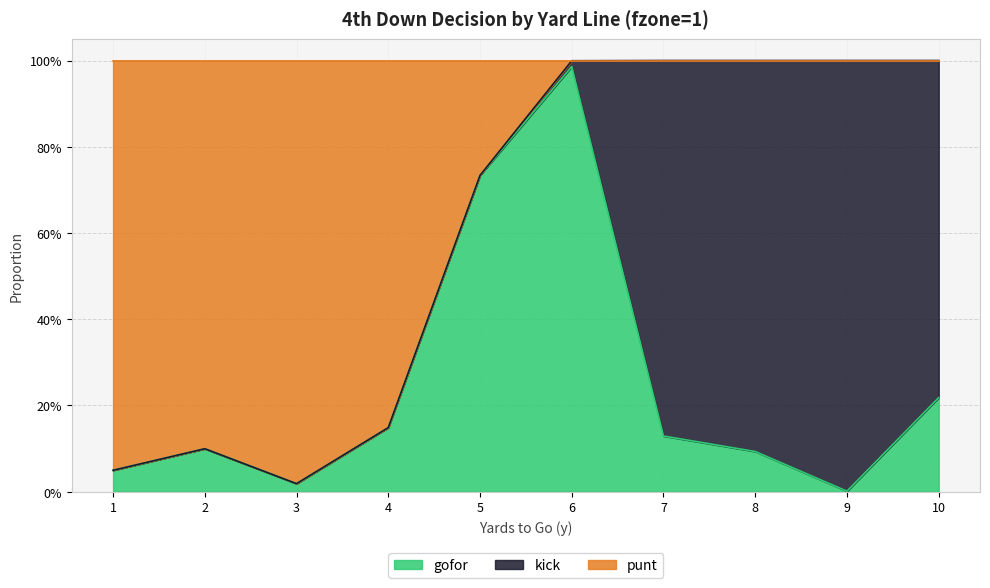

Which series has the widest spread of values?

gofor